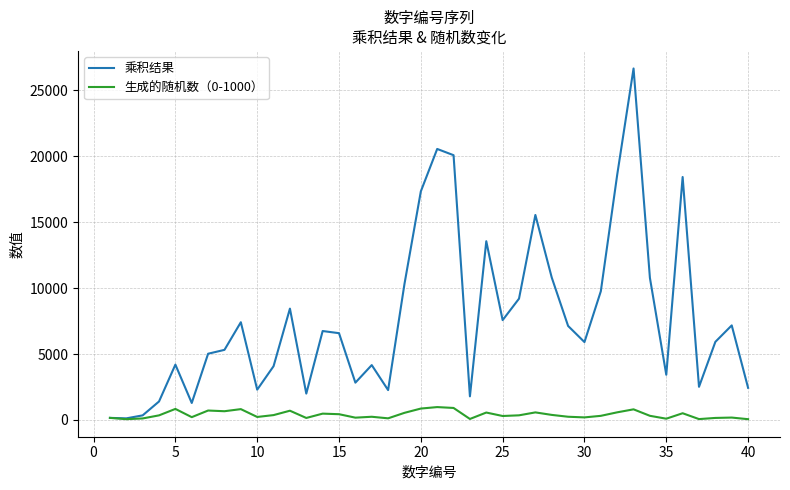

Which series has the widest spread of values?

乘积结果